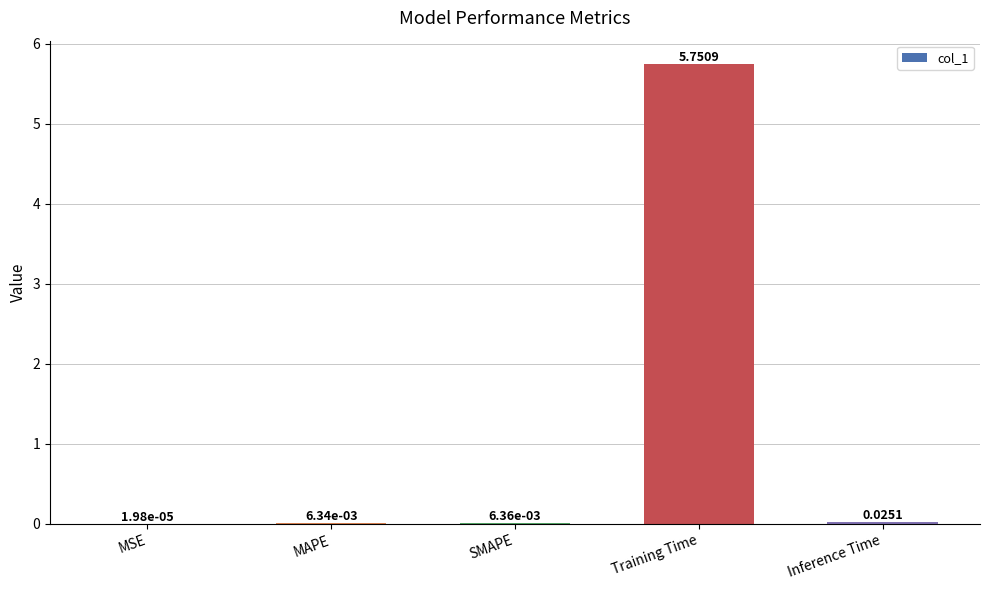

Between SMAPE and Inference Time, which is larger?

Inference Time